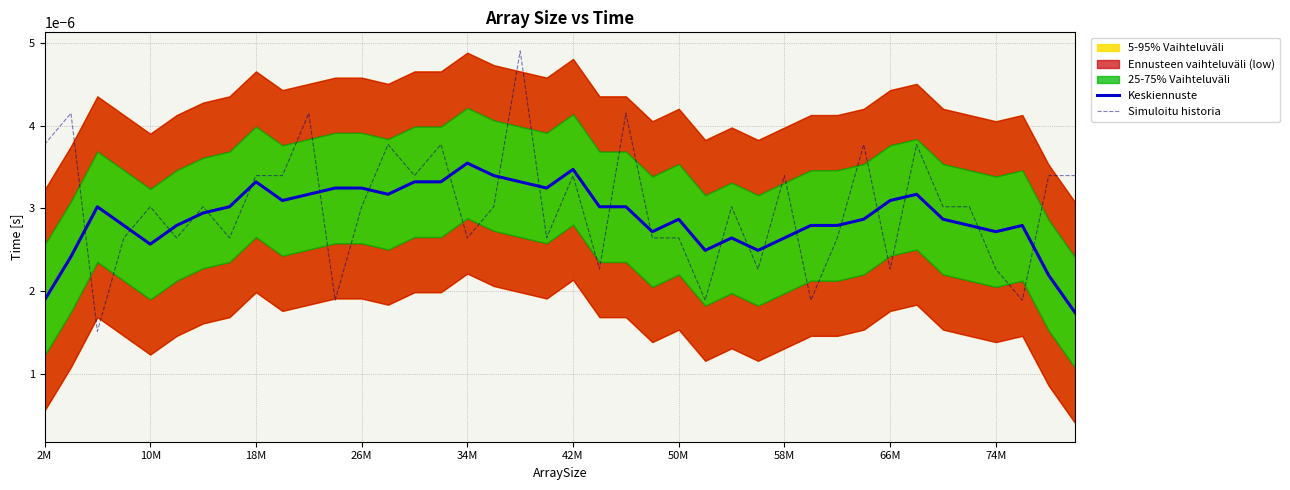

Which series ends up on top after the final intersection of Simuloitu historia and Keskiennuste?

Simuloitu historia